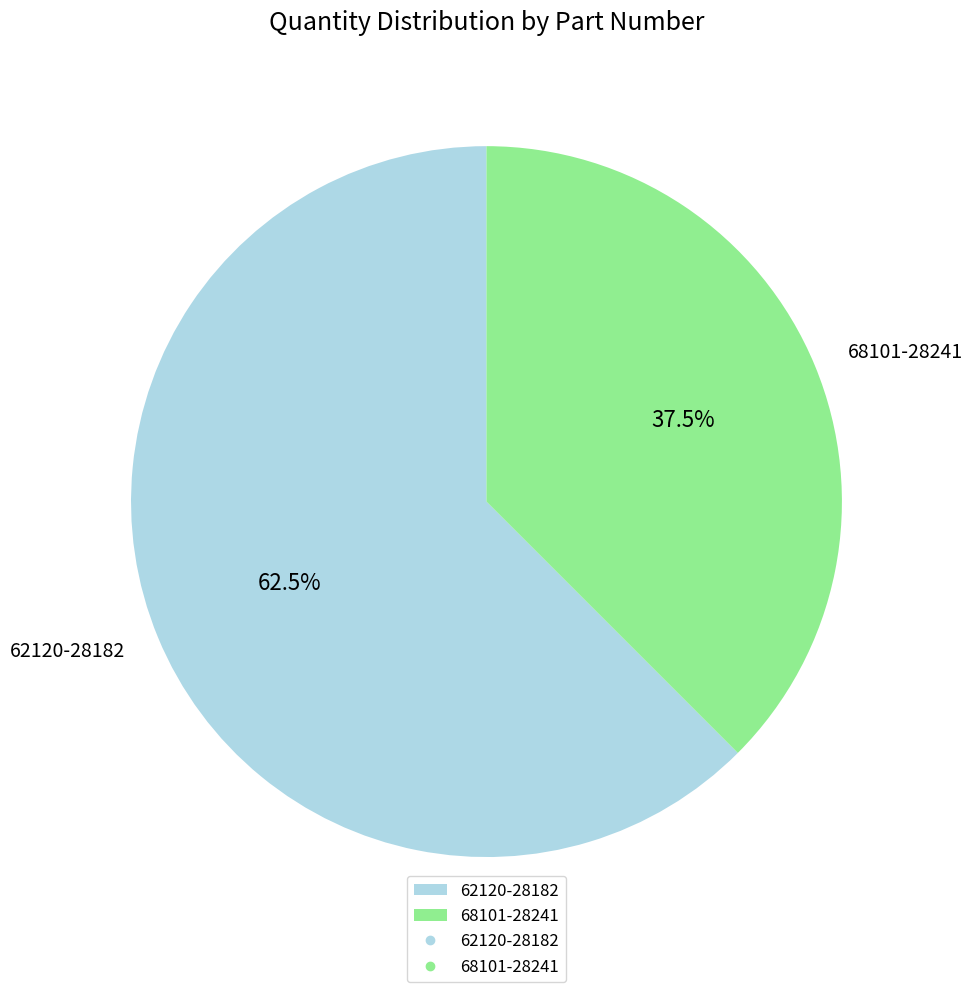

Rank the categories by value from lowest to highest.

68101-28241, 62120-28182